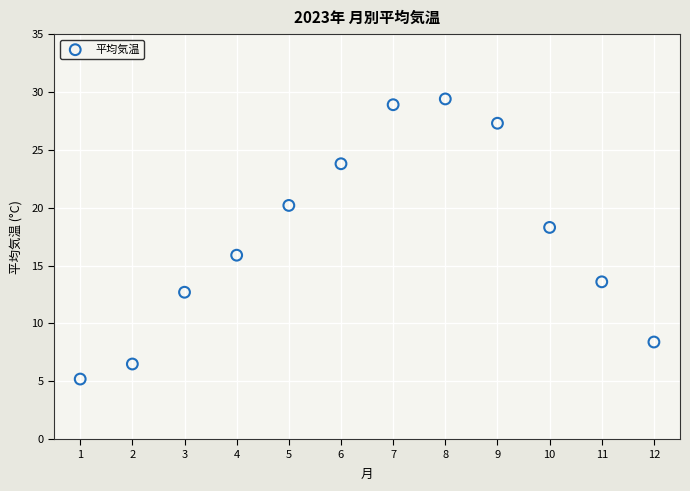

What is the range of X values (max minus min)?

11.0